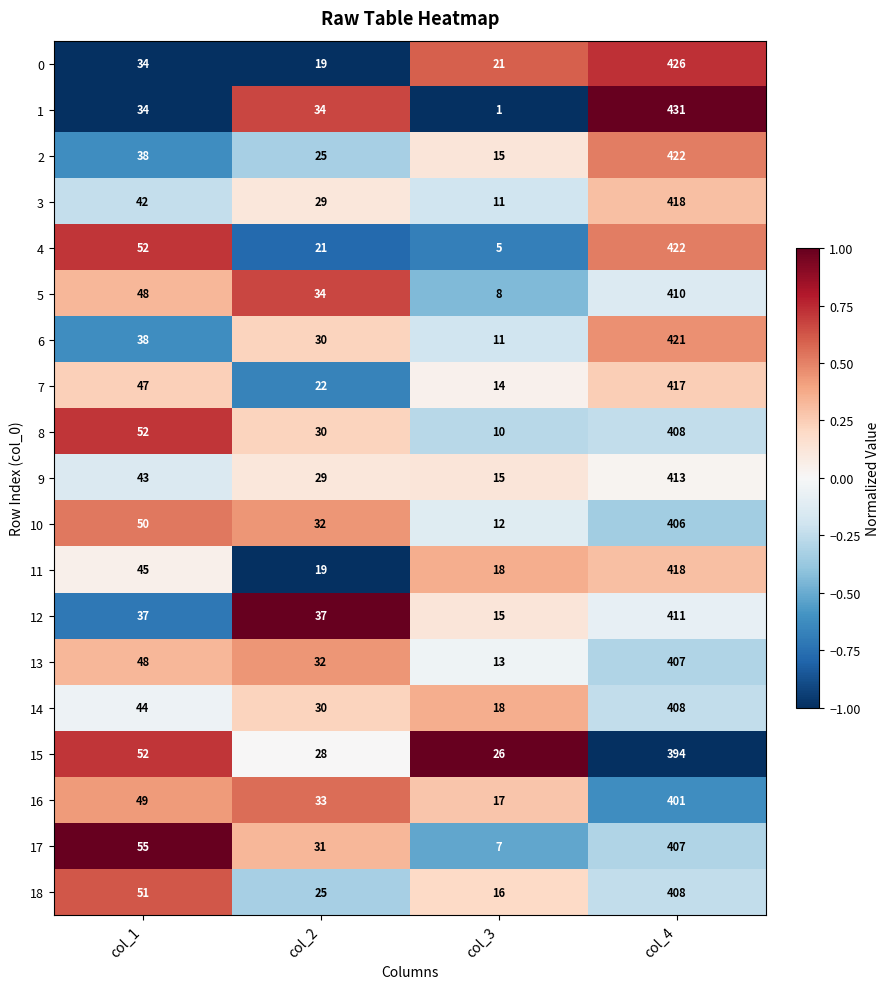

How many series are shown in this chart?

19